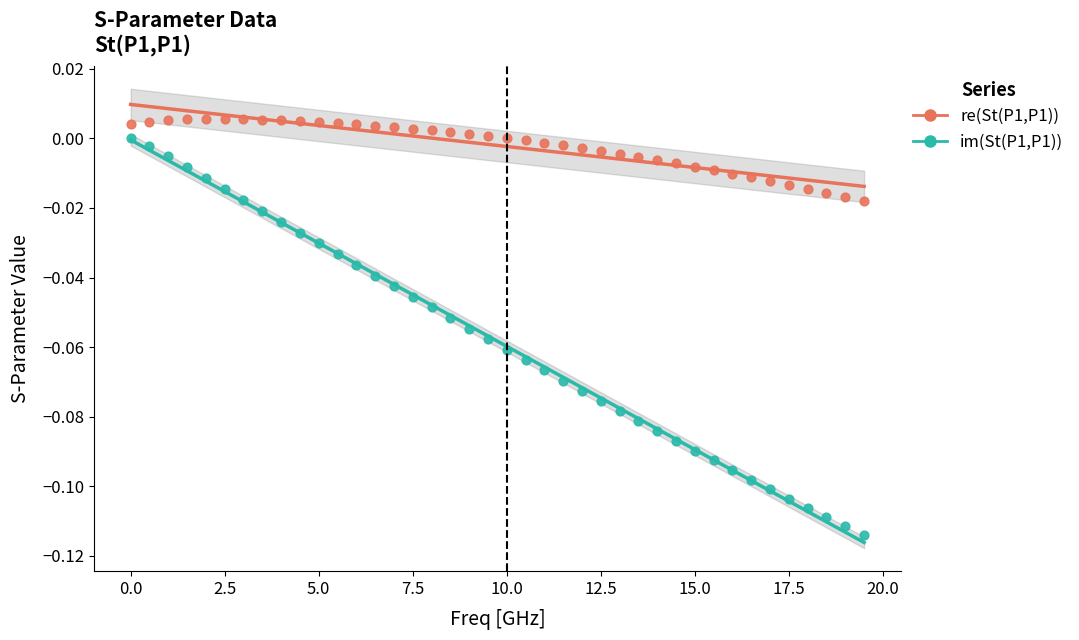

Which series reaches the maximum Y coordinate?

re(St(P1,P1))